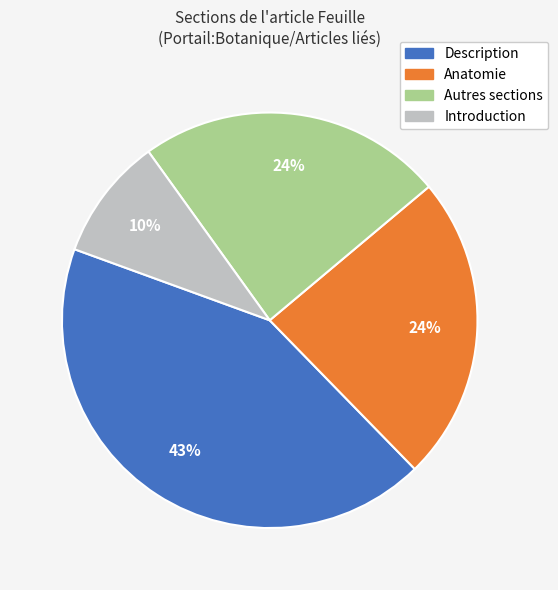

Which category has the biggest portion of the pie?

Description